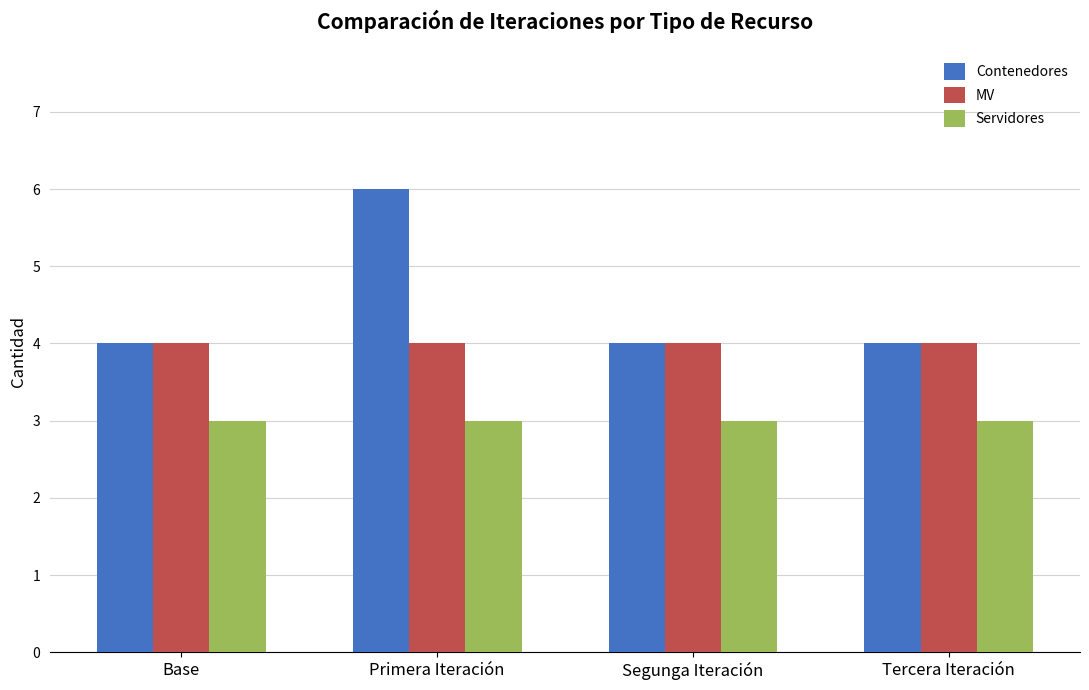

How many data points does each series have?

4